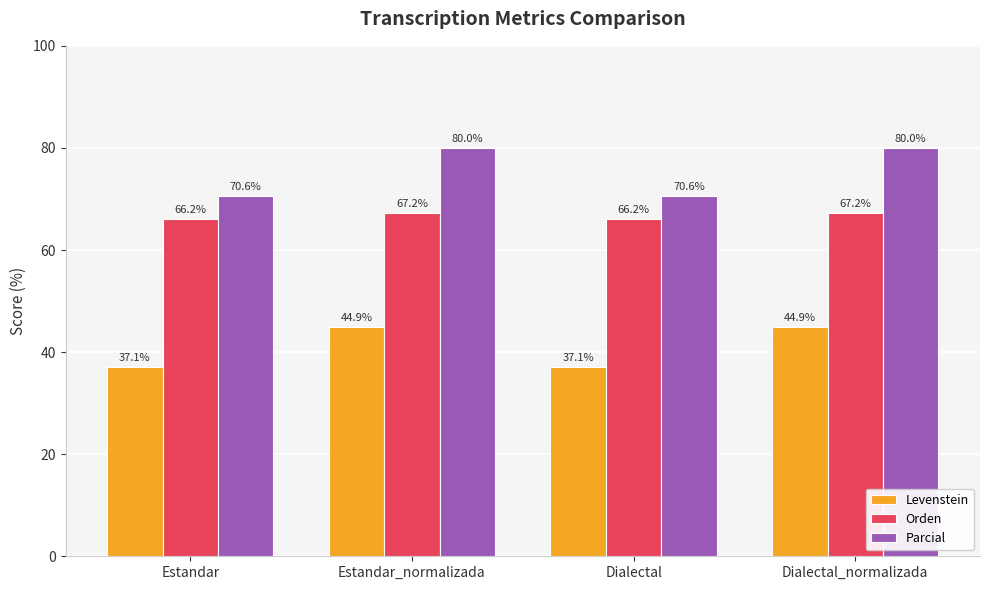

What is the approximate value of Levenstein at Dialectal_normalizada?

44.9